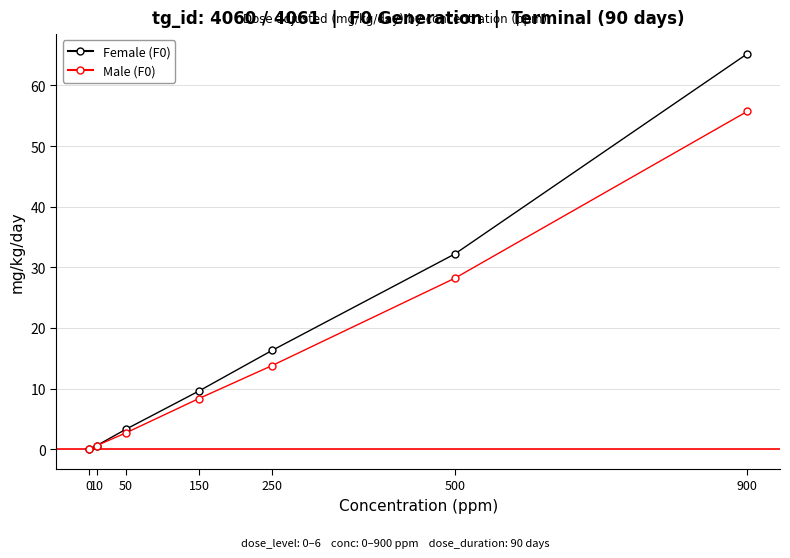

Rank the series by their maximum value, from highest to lowest.

Female (F0), Male (F0)